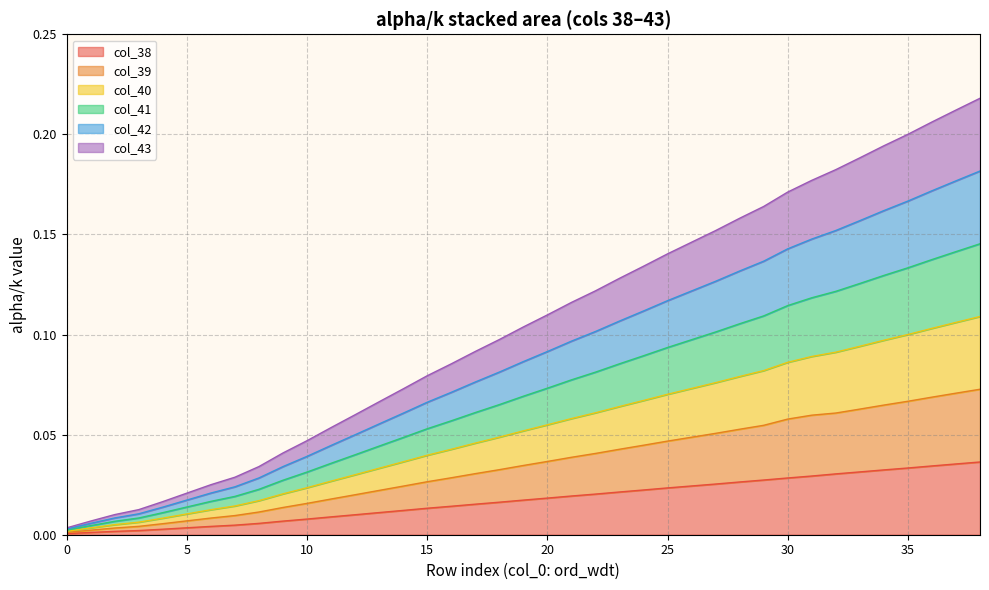

True or false: col_43 and col_39 intersect in this chart.

False